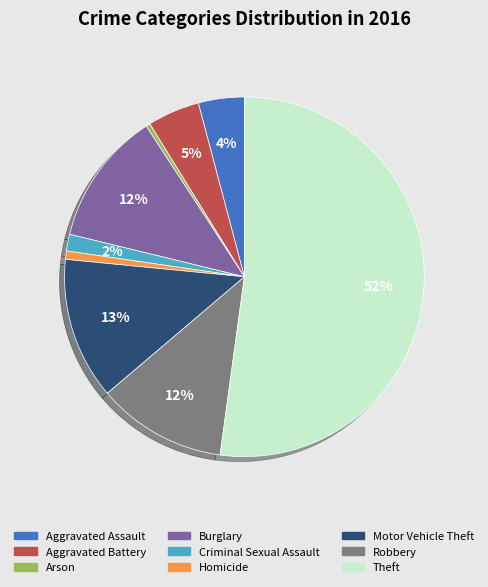

Do Homicide and Aggravated Battery together represent more than half of the pie?

No